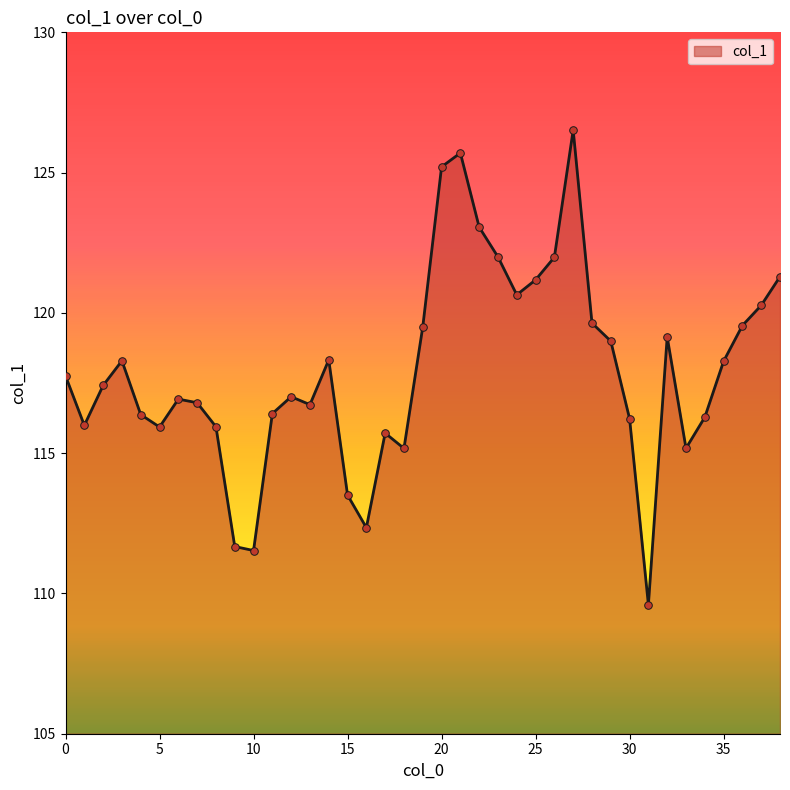

What is the difference between the maximum and minimum values?

16.9